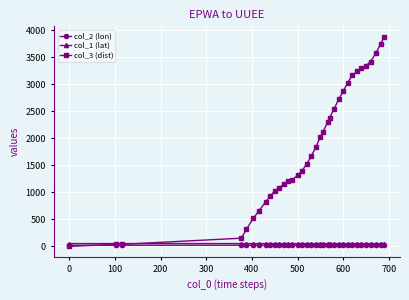

What is the lowest value of the col_1 (lat) series?

52.1